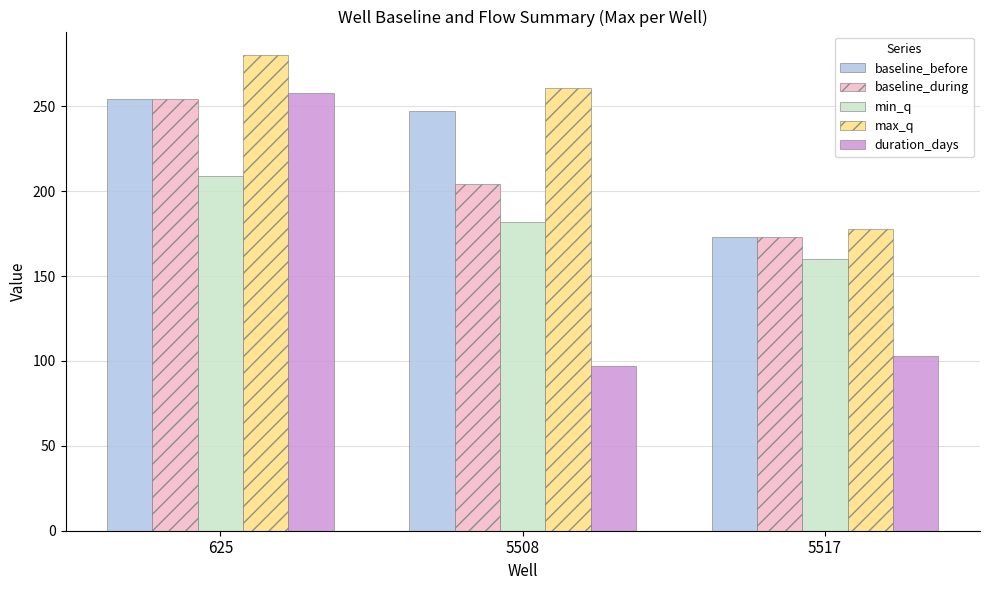

What is the spread (max minus min) of values at 625?

71